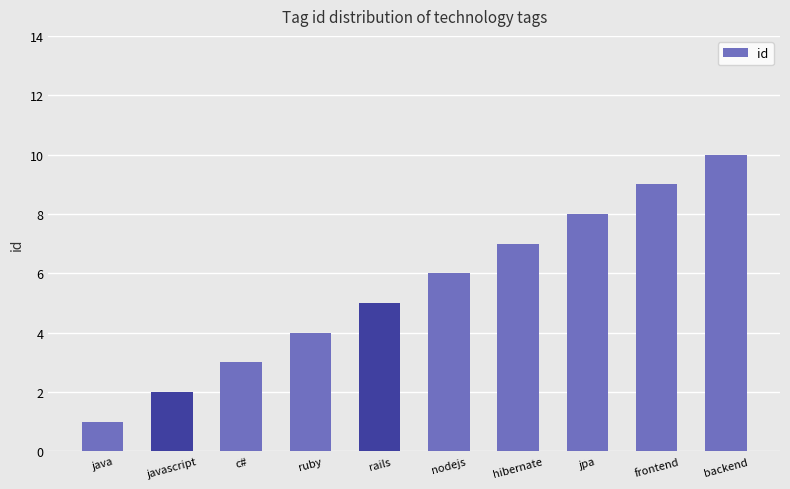

What is the value of the 1st bar from the left?

1